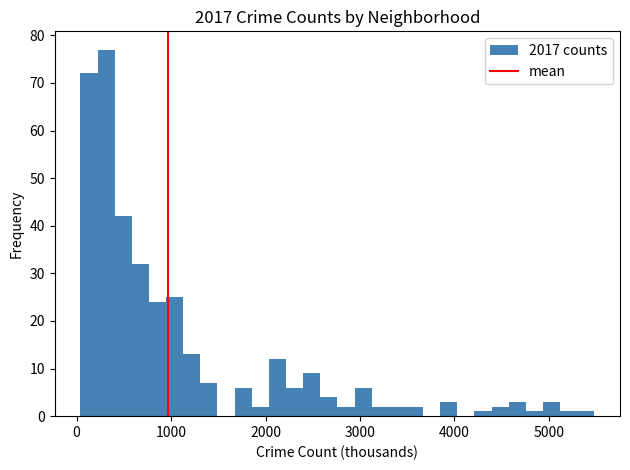

Around what value on the x-axis is the tallest bar? Give the approximate position of its centre, as read against the axis.

300